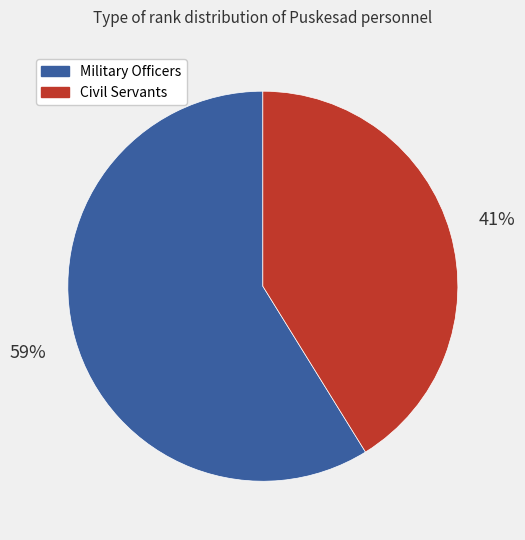

To the nearest percent, what is the difference between the largest and smallest slice percentages?

18%